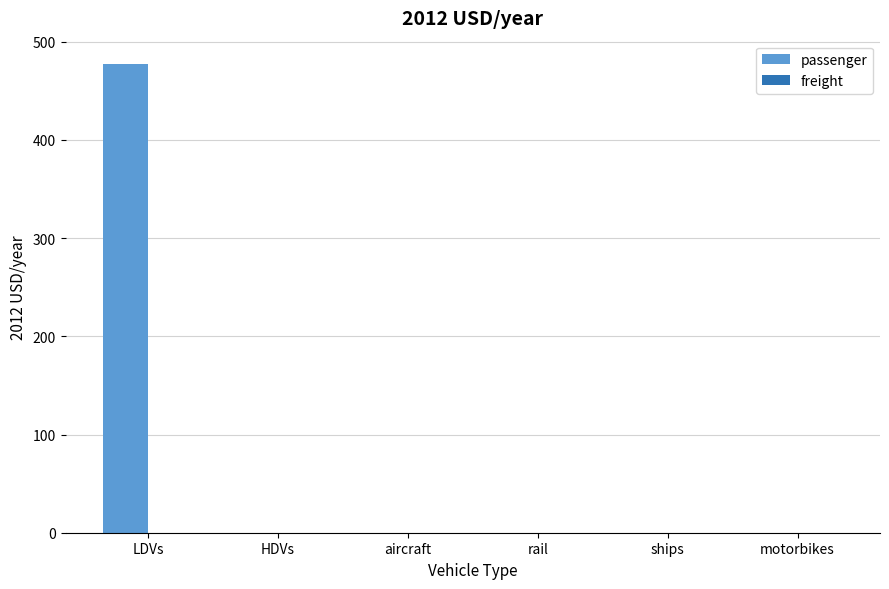

Reading left to right, extract all data points from this chart.

LDVs=477.3	HDVs=0.0	aircraft=0.0	rail=0.0	ships=0.0	motorbikes=0.0